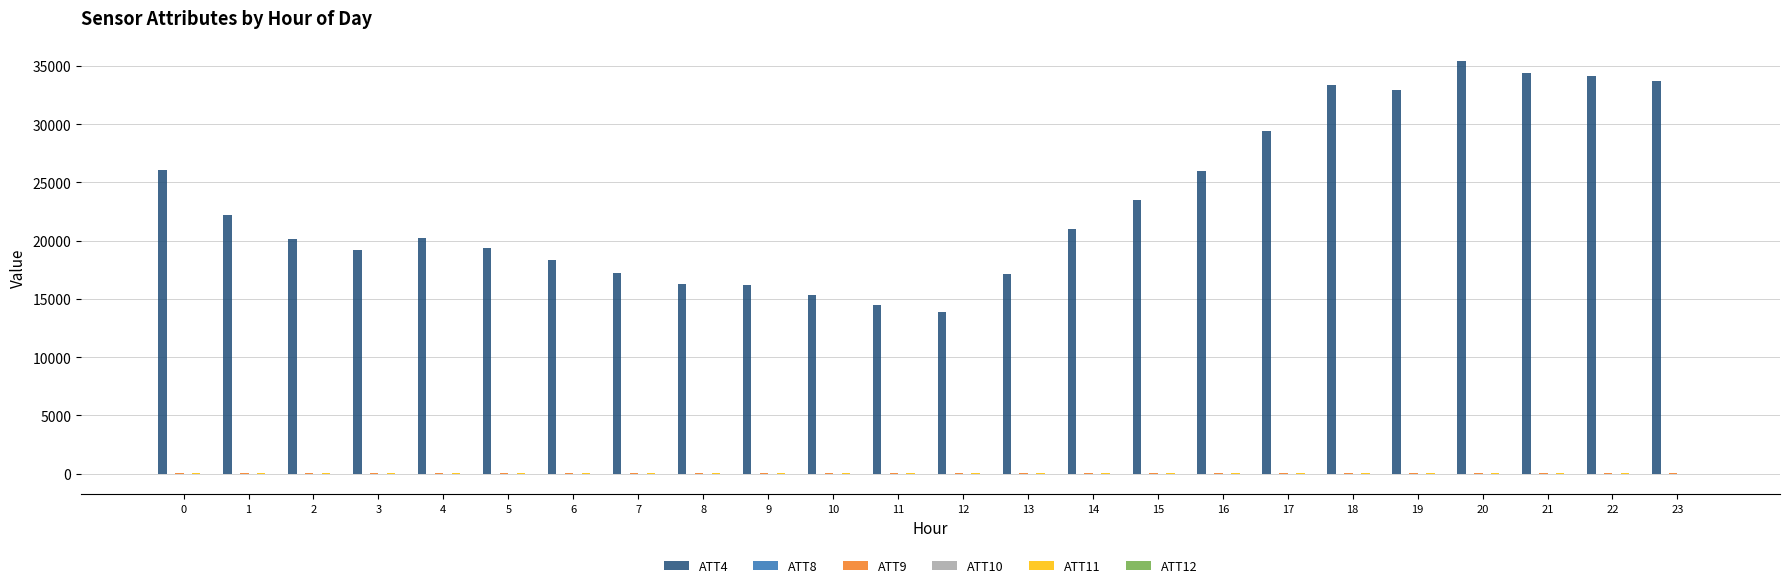

Which series has the largest total across all categories?

ATT4